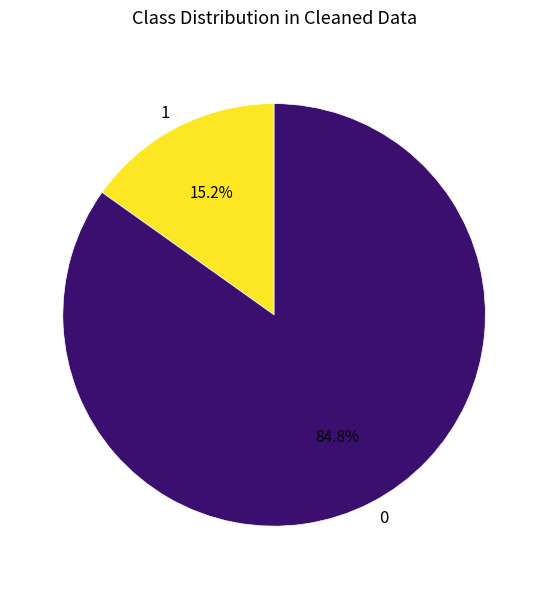

Approximately how many times larger is the value at 0 compared to 1?

5.6